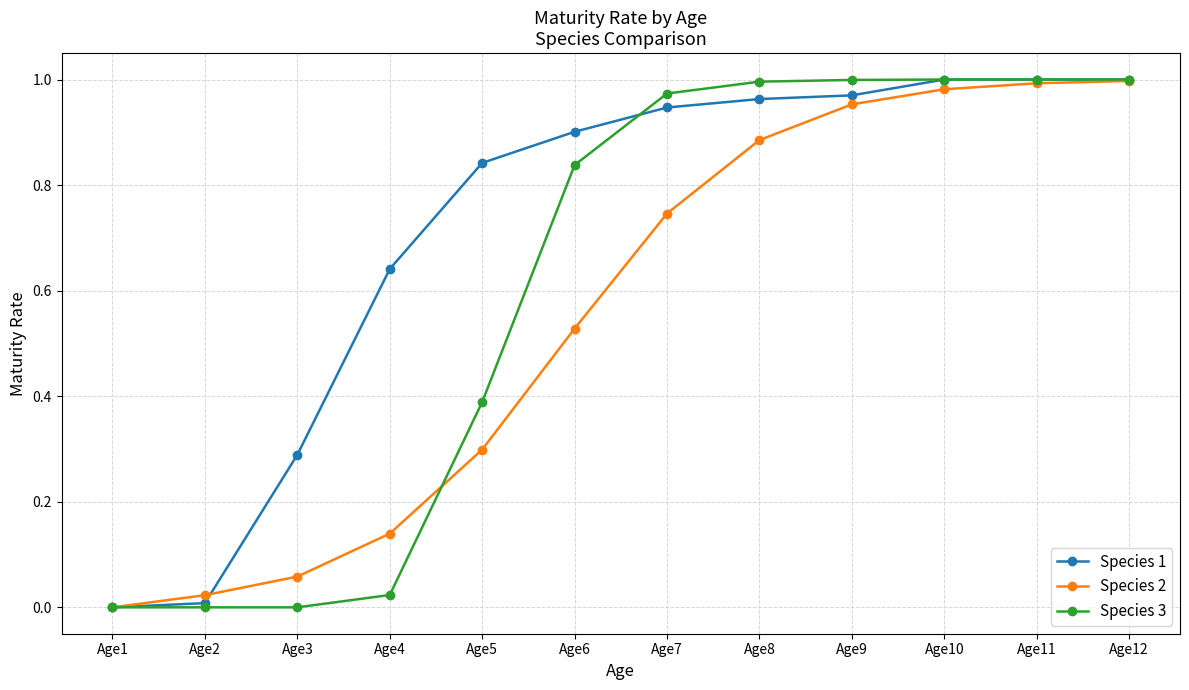

Is this an area chart (filled region under the line)?

No